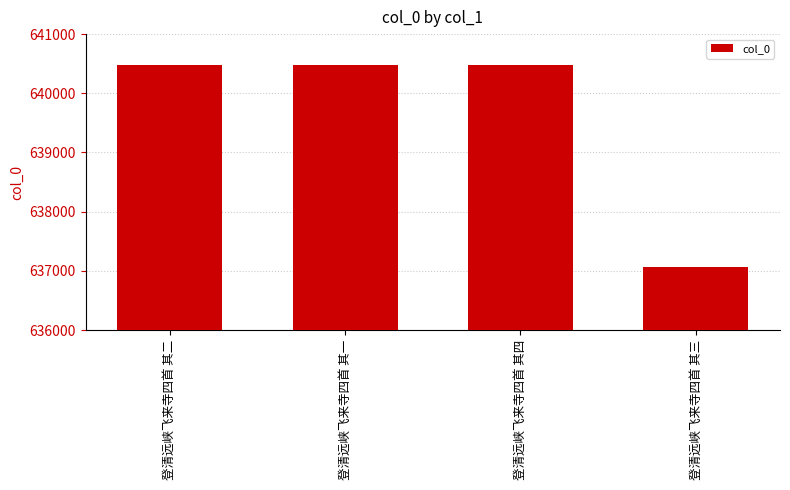

At which category does the chart reach its minimum across all series?

登清远峡飞来寺四首 其三